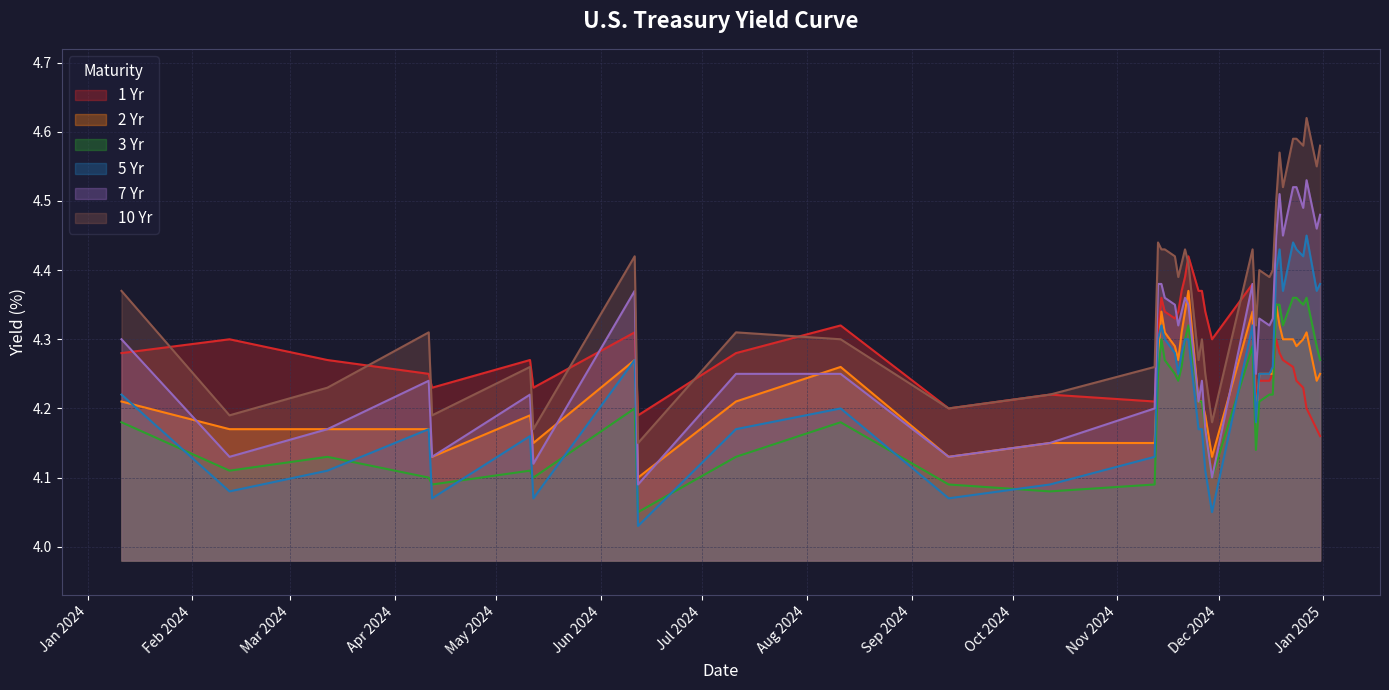

The 2 Yr series shows 1.5 at 29. True or false?

False